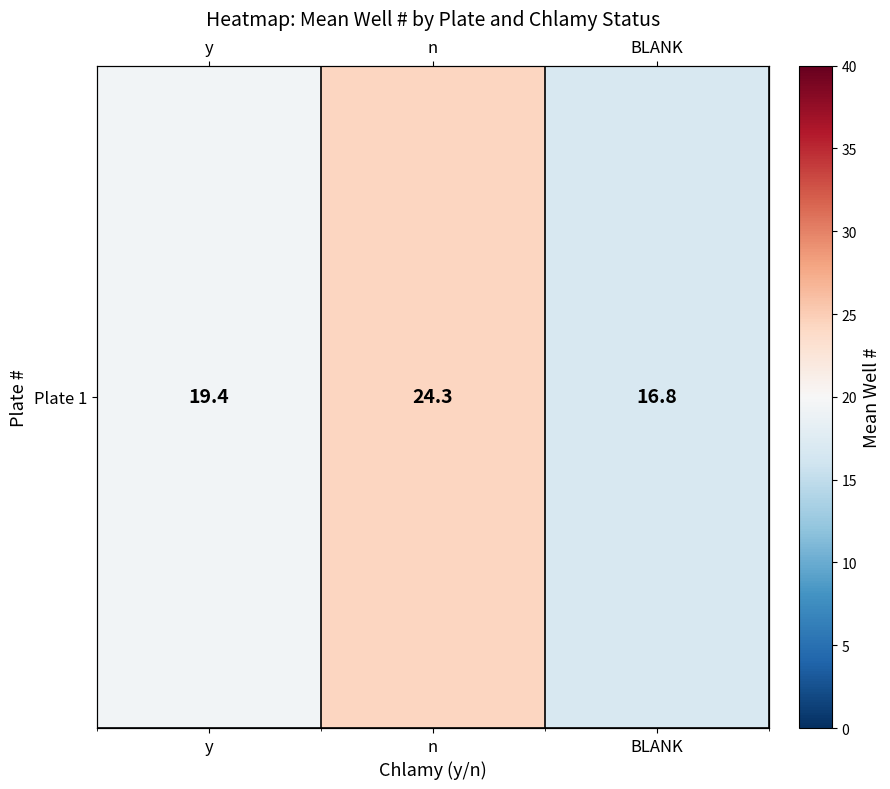

Rank the categories by value from highest to lowest.

n, y, BLANK